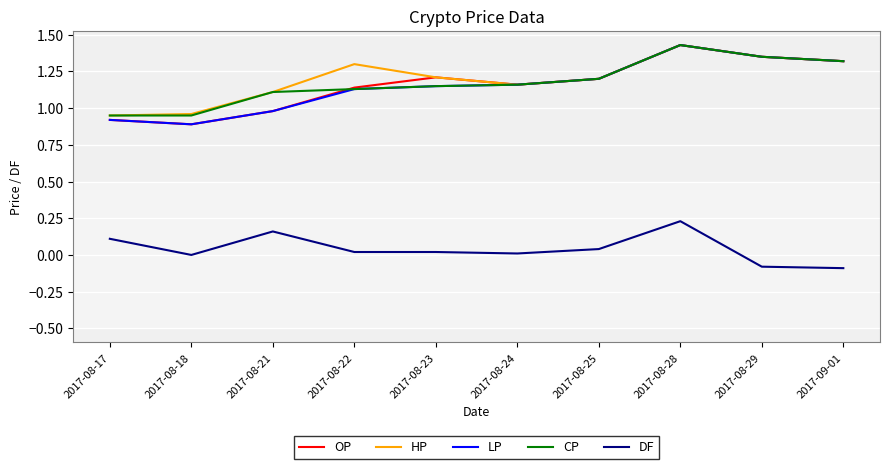

Is the value of LP at 2017-08-28 greater than the value of OP at 2017-08-23?

Yes